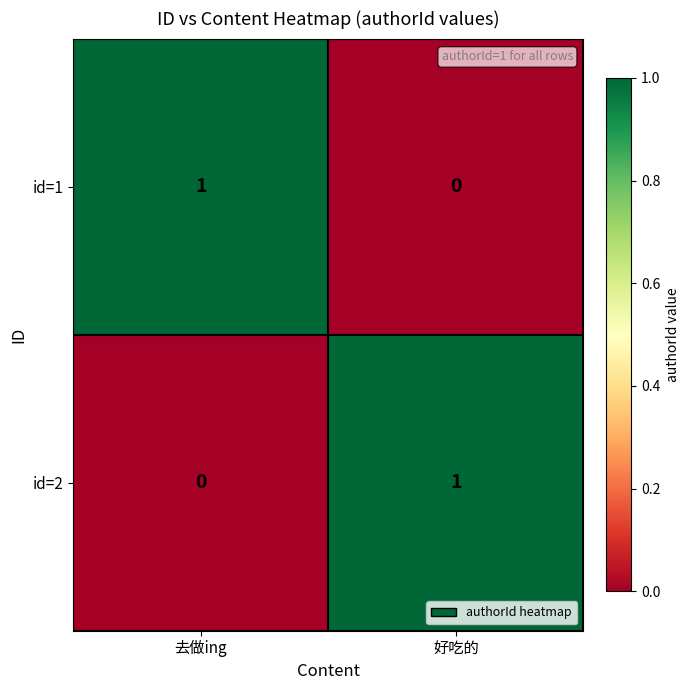

How many series are shown in this chart?

2